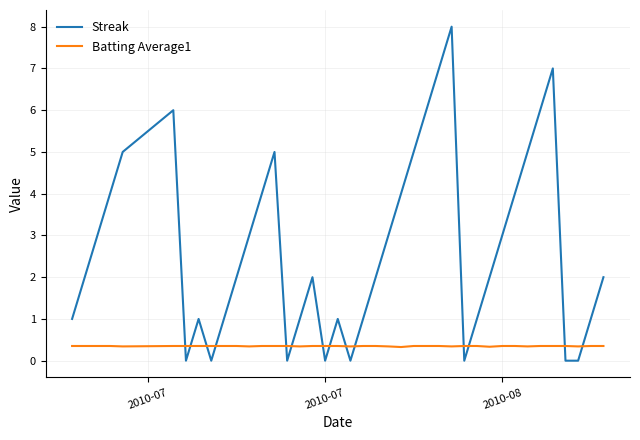

Rank the series by their average value, from lowest to highest.

Batting Average1, Streak